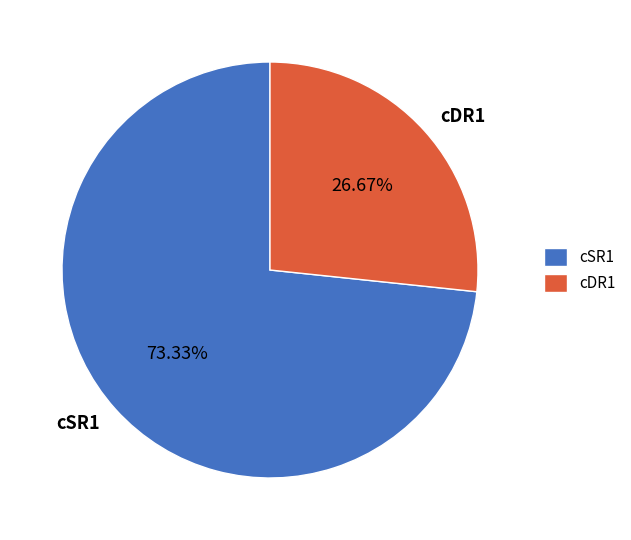

Do cDR1 and cSR1 together represent more than half of the pie?

Yes